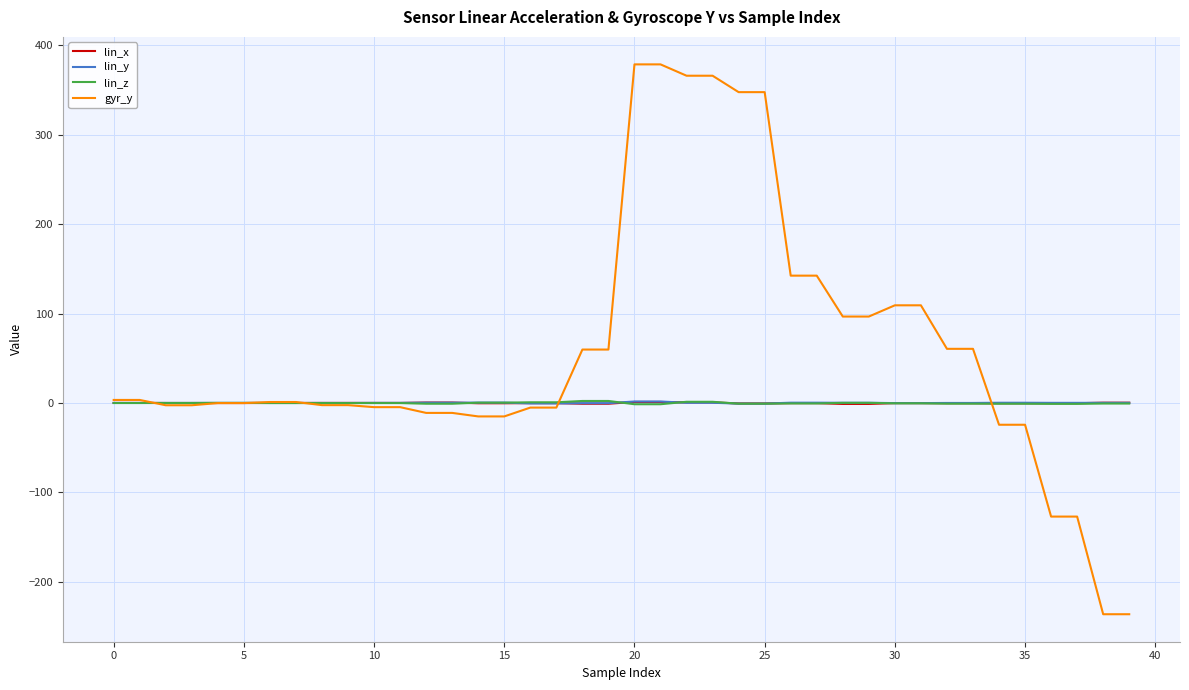

What is the smallest value displayed?

-236.4